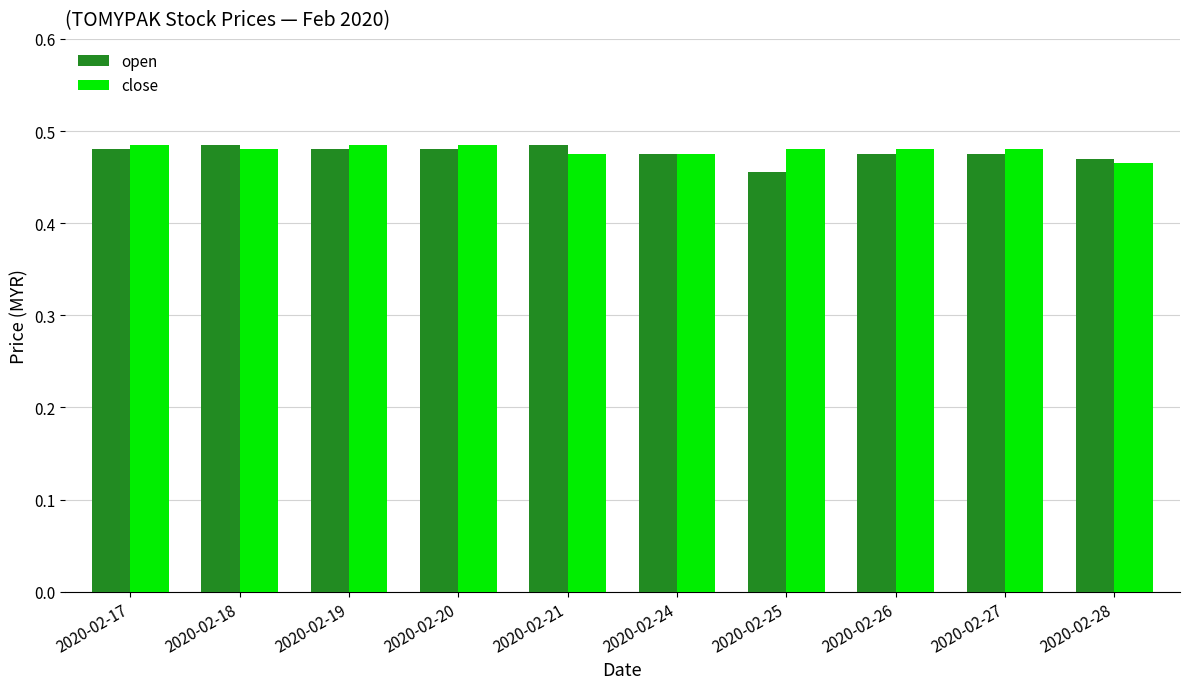

The value of close at 2020-02-26 is 0.7. True or false?

False